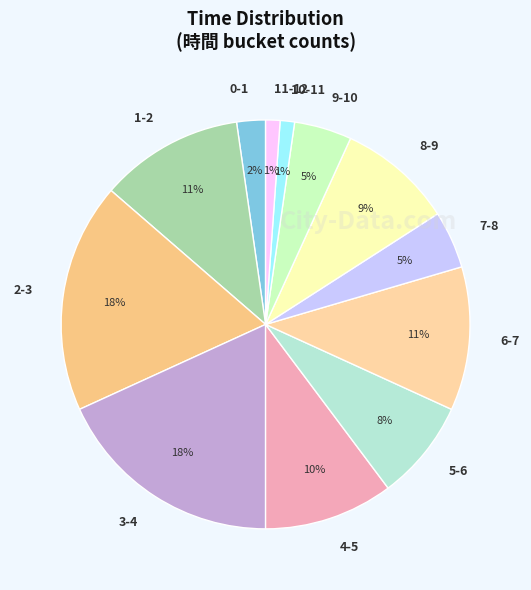

Which has a higher value, 10-11 or 2-3?

2-3